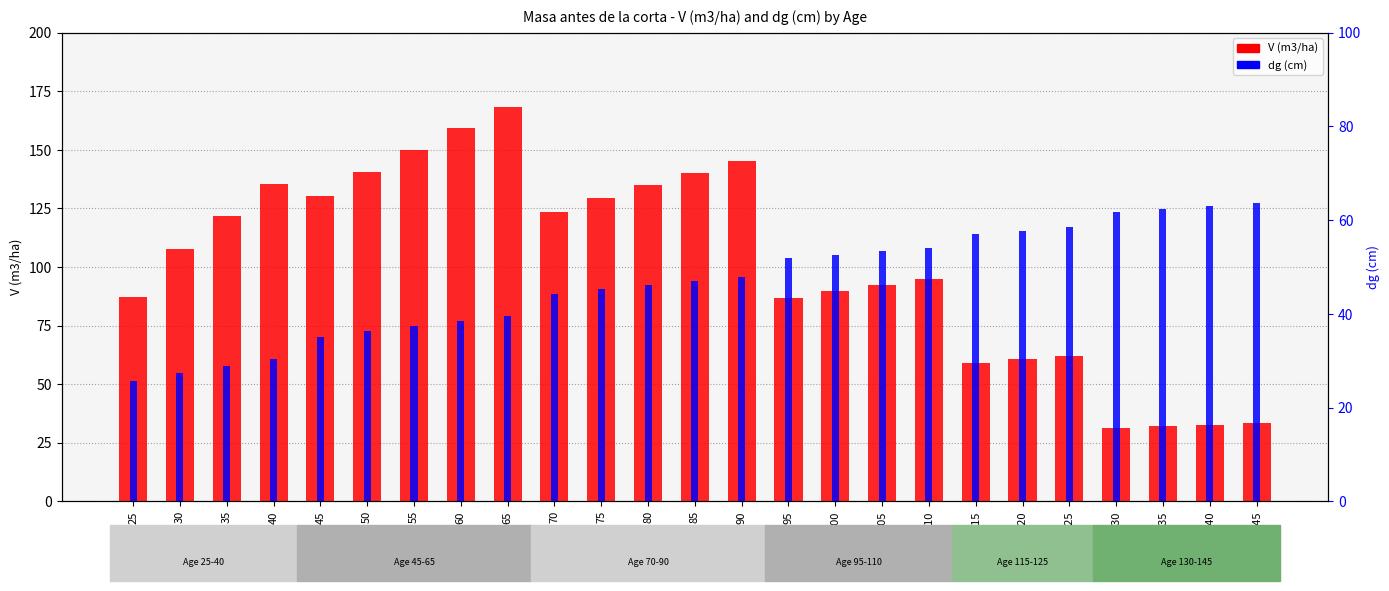

At which category does the chart reach its peak across all series?

65